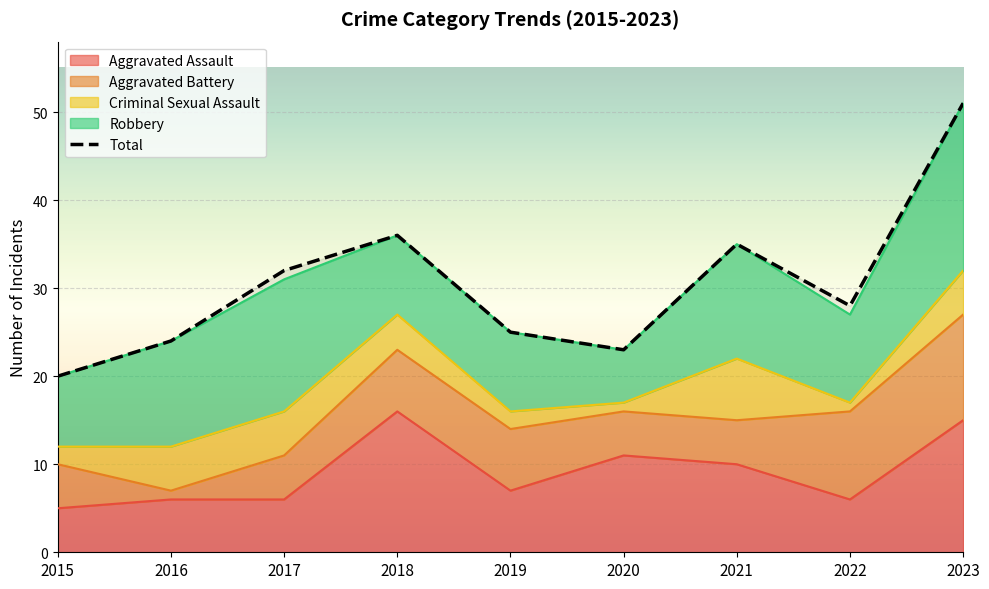

What is the lowest value of the Aggravated Assault series?

5